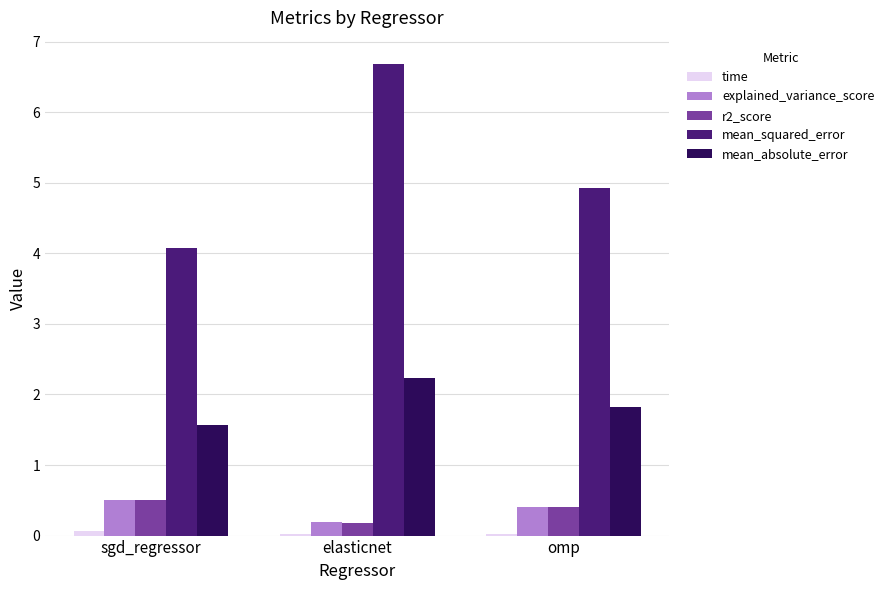

How many bars are there in total?

15